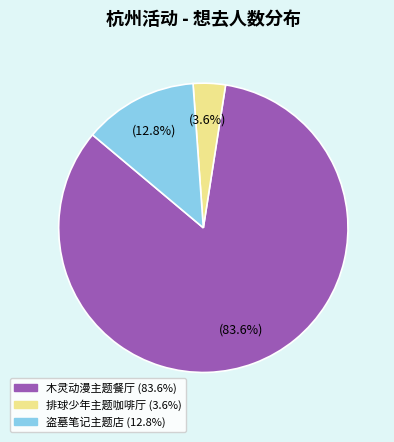

Is there a majority slice in this chart?

Yes